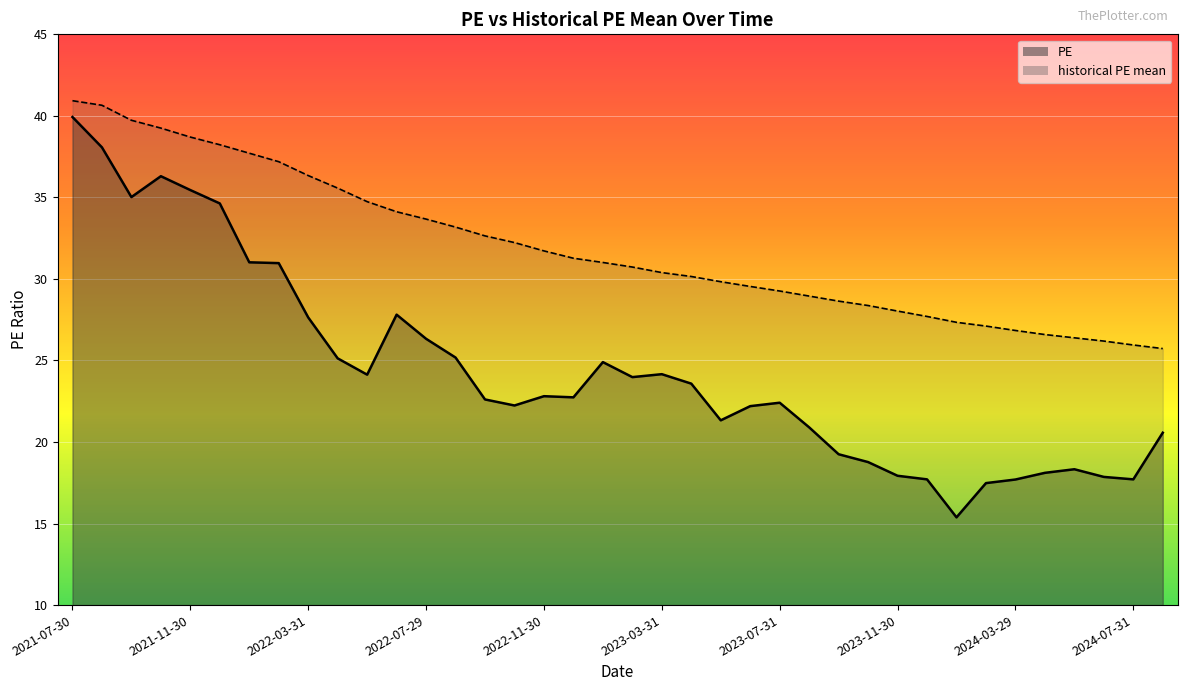

What position from the right is 2023-08-31?

13